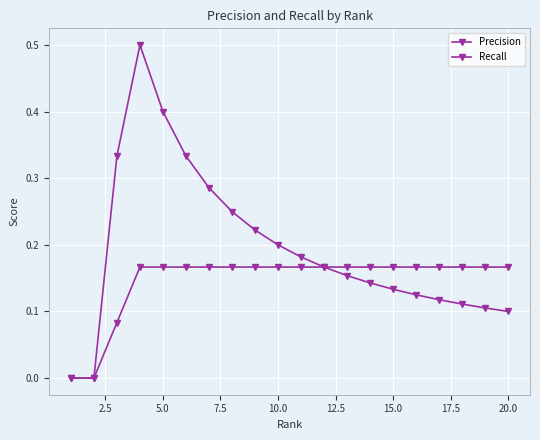

How many lines are shown in the chart?

2